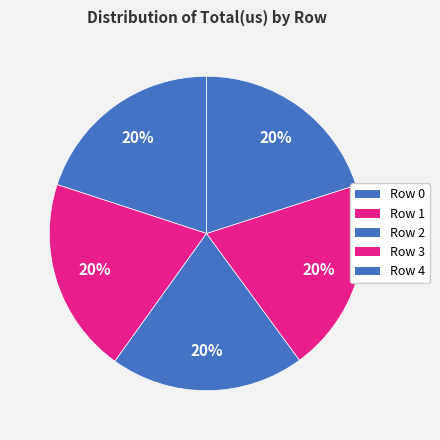

How many slices are in this pie chart?

5